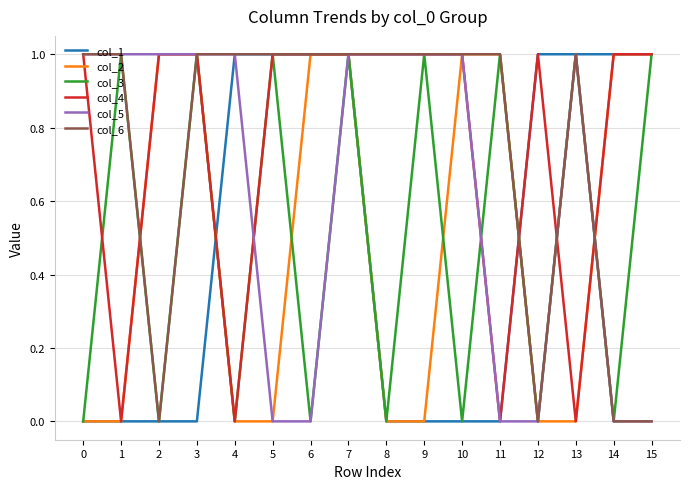

Is this an area chart (filled region under the line)?

No